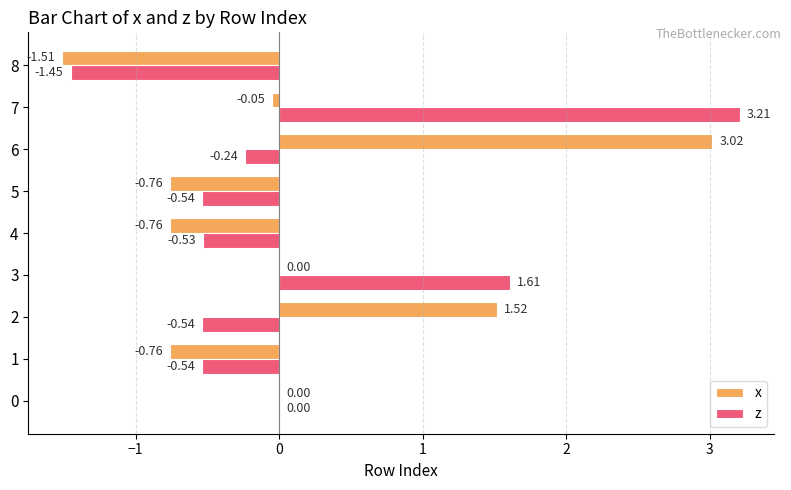

What is the sum of the x values at 5 and 8?

-2.3